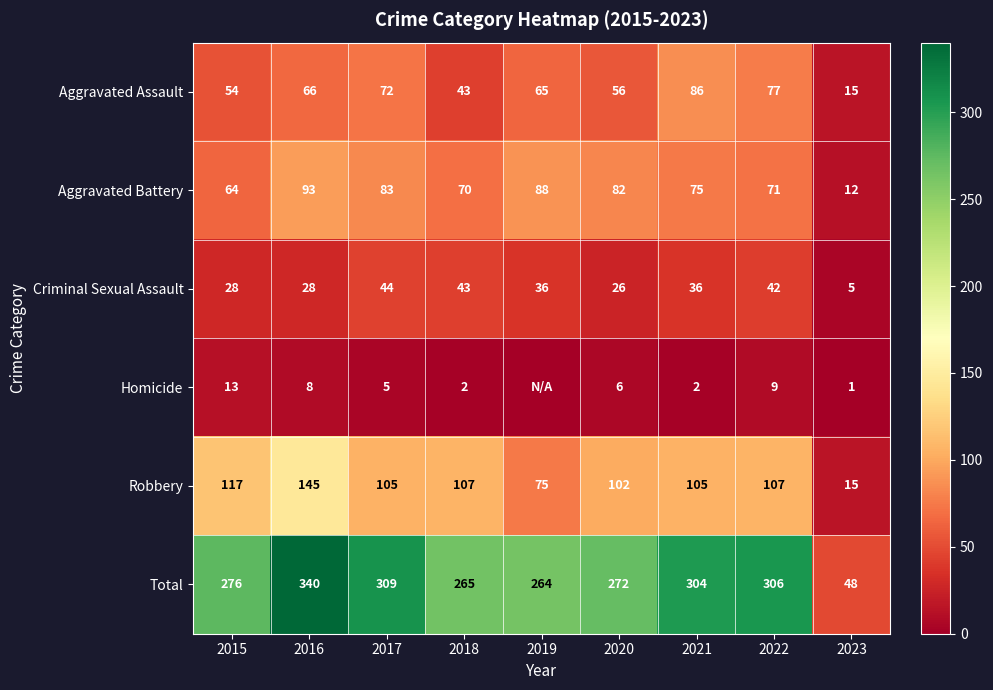

Which series changed the most between 2018 and 2020?

Criminal Sexual Assault